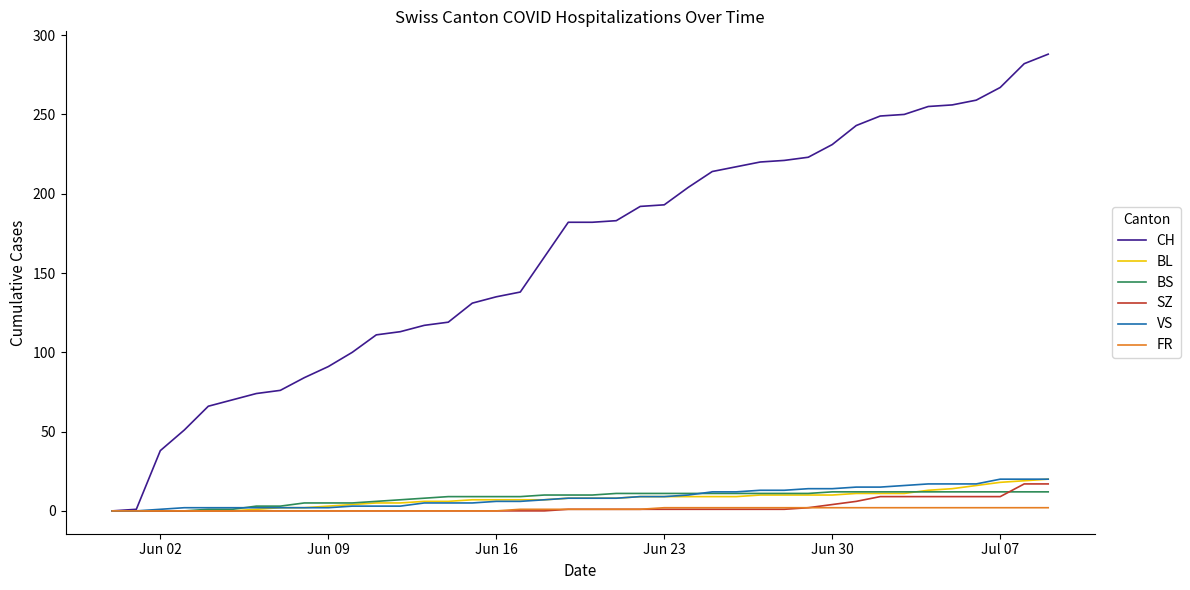

What is the greatest value displayed?

288